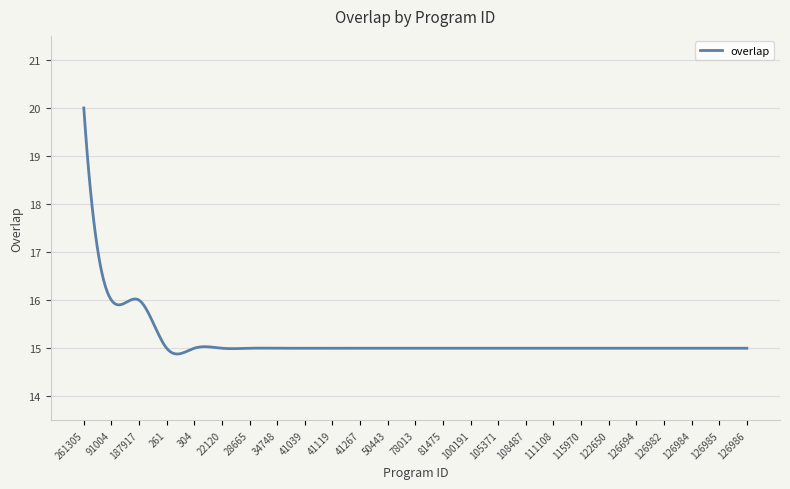

What is the greatest value displayed?

20.0